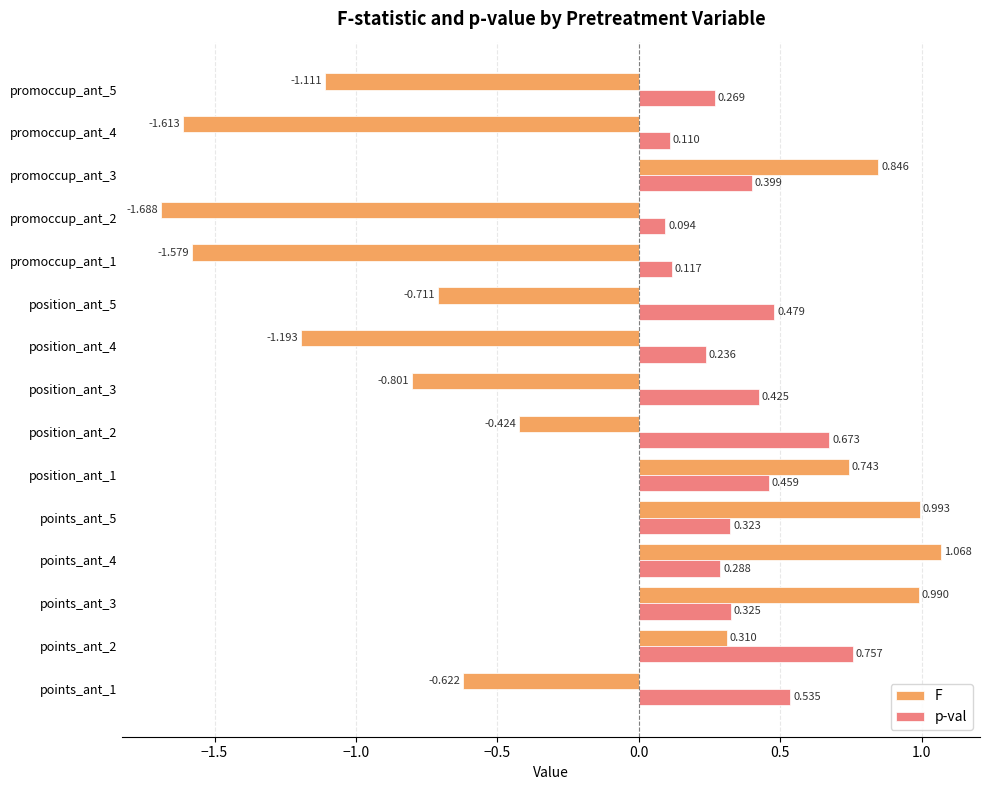

List the series in order of their peak value, lowest first.

p-val, F